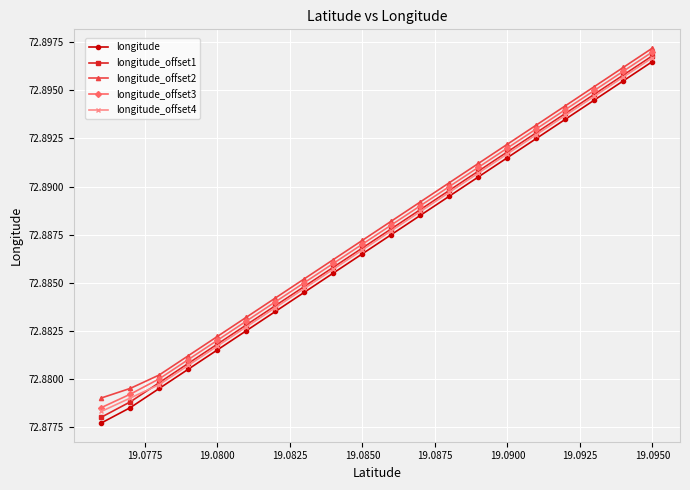

True or false: longitude_offset1 has more than 2 interior local peaks.

False